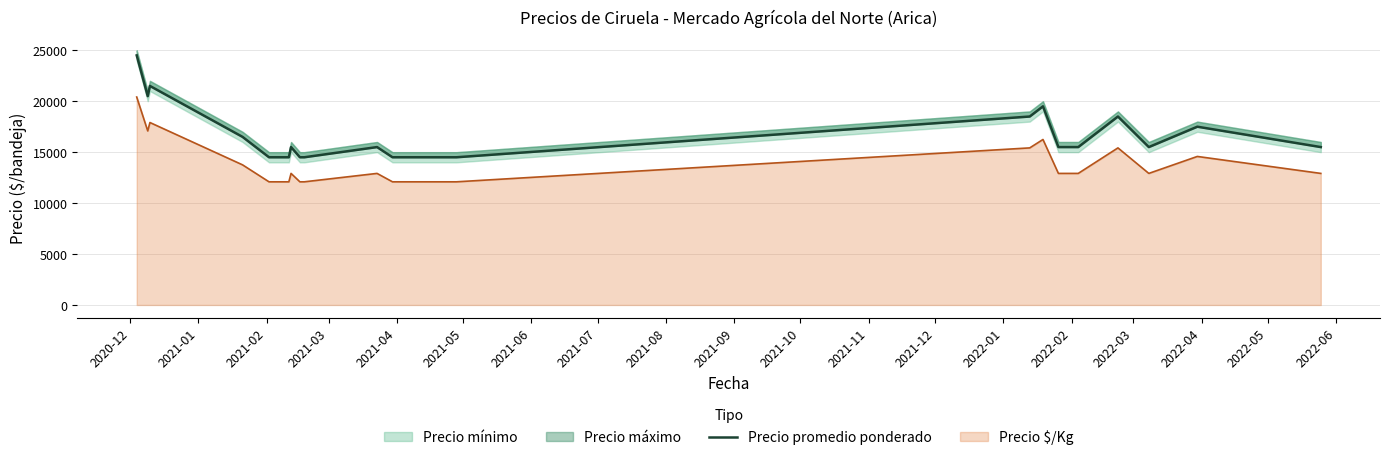

What is the maximum value shown in the chart?

24500